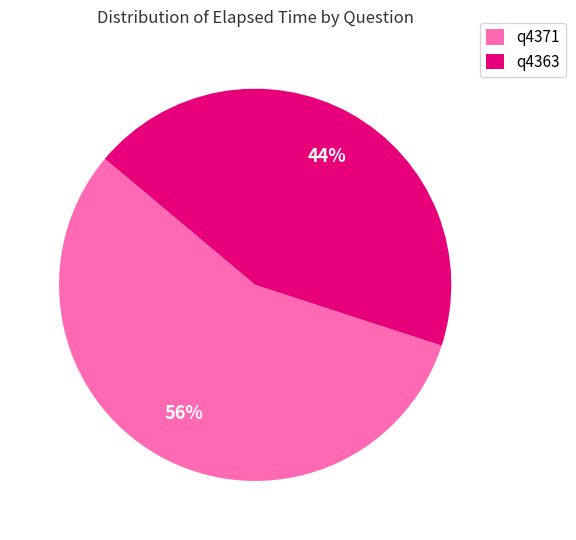

Which slice represents more than half of the pie?

q4371